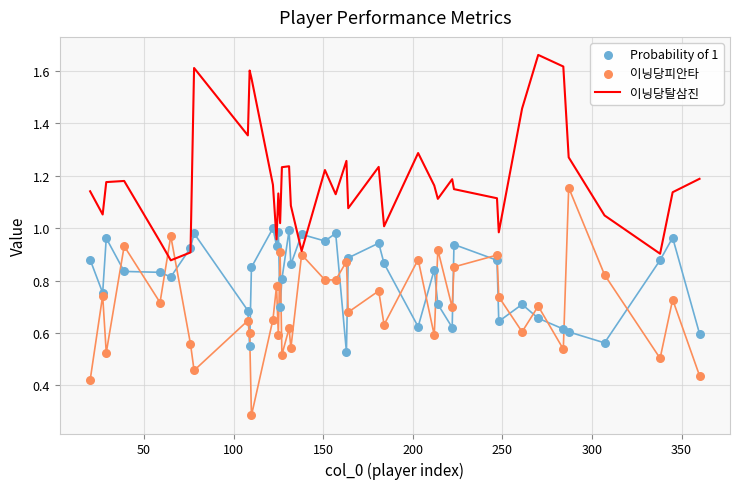

At how many categories does at least one series exceed 1?

33